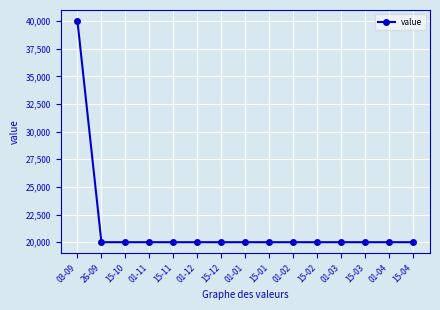

What is the average value?

21333